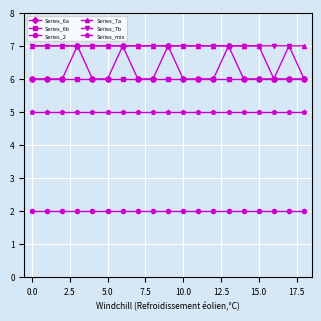

True or false: Series_6a has more than 2 interior local peaks.

True